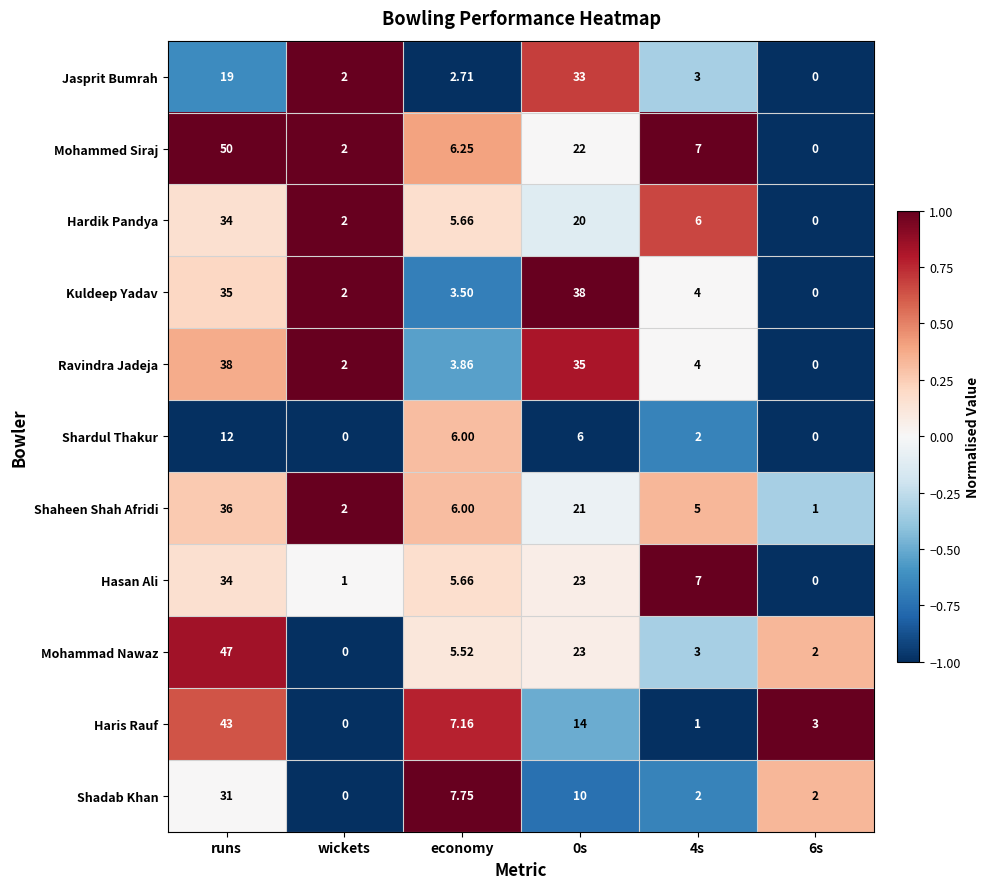

What is the smallest value displayed?

0.0